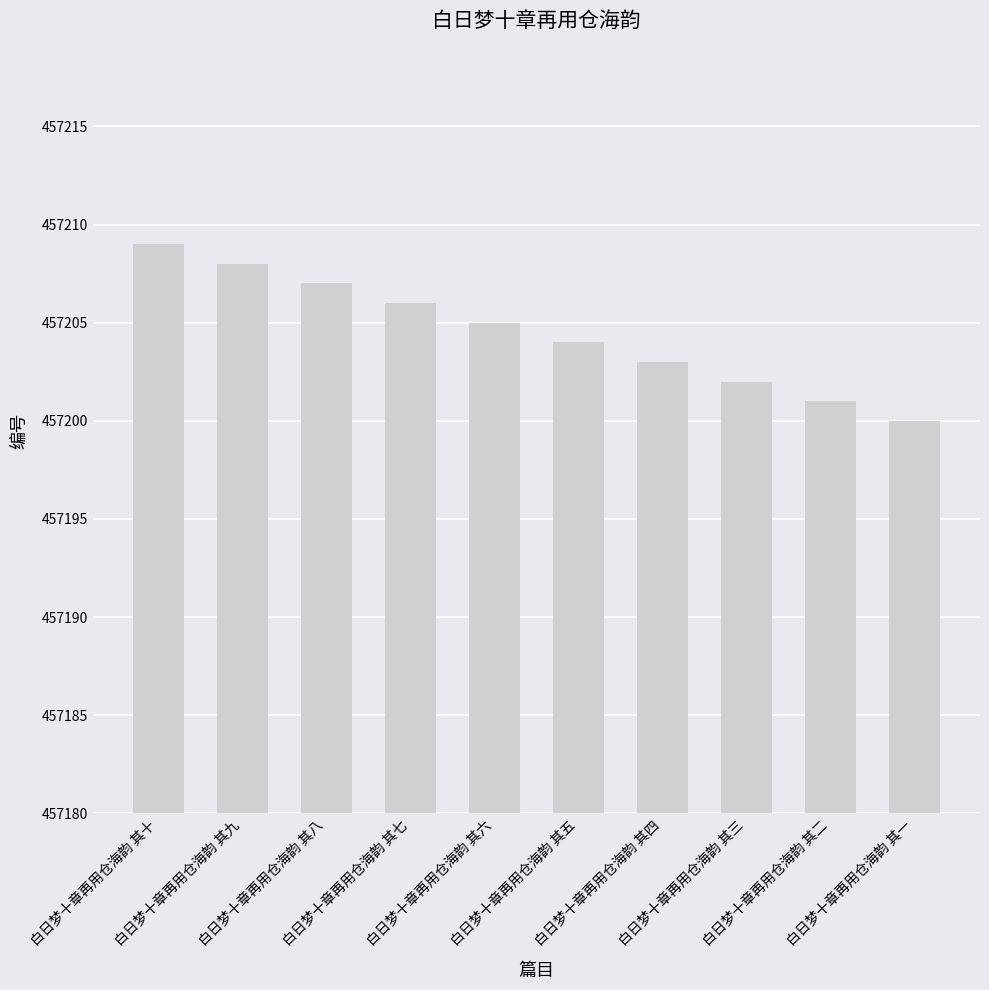

Count the values in the range 457202 to 457207.

6